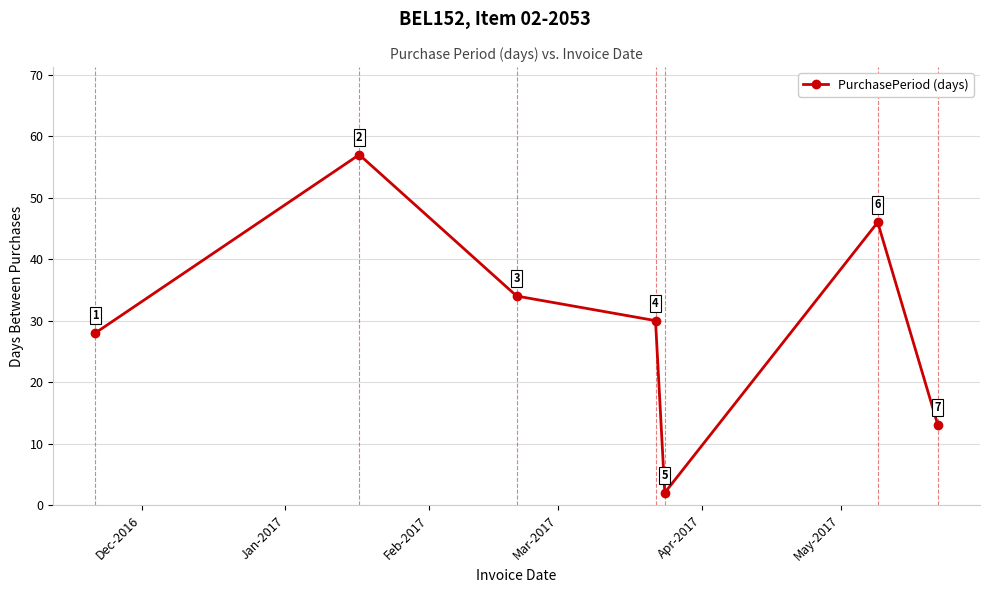

Count the values in the range 13 to 46.

5